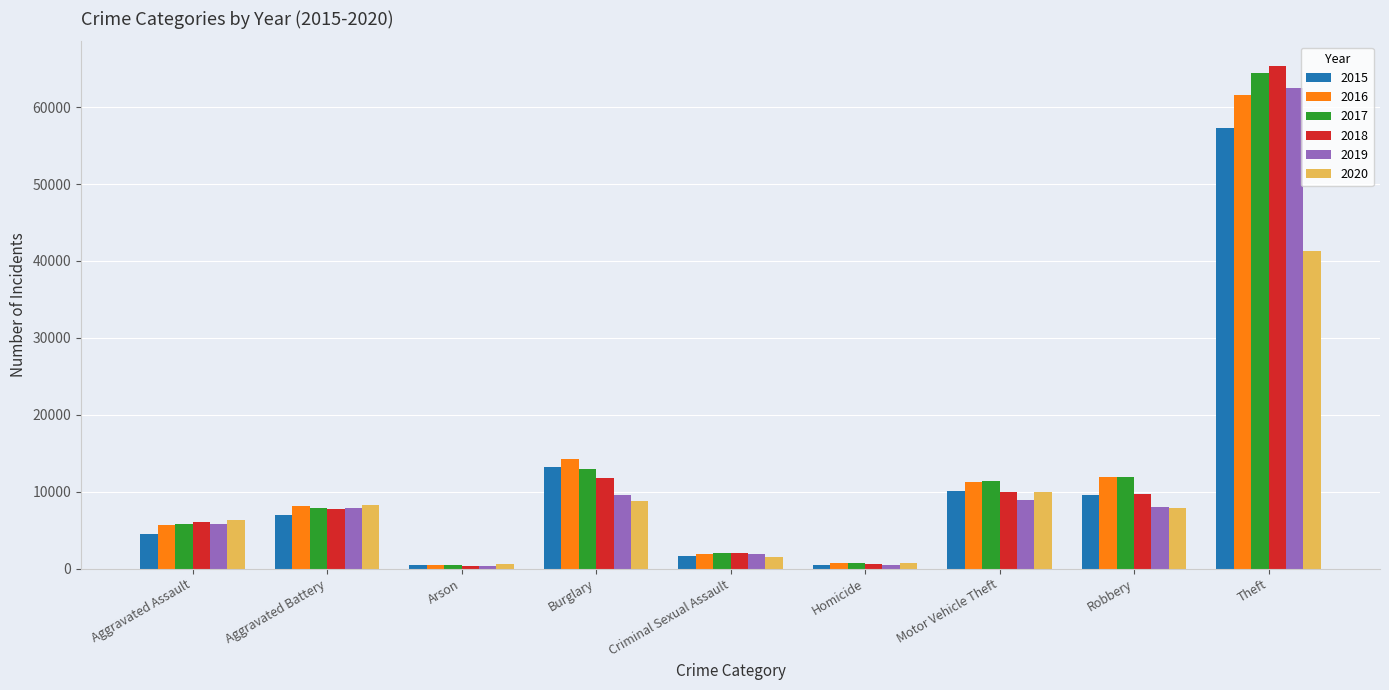

What is the label of the 3rd bar from the right?

Motor Vehicle Theft